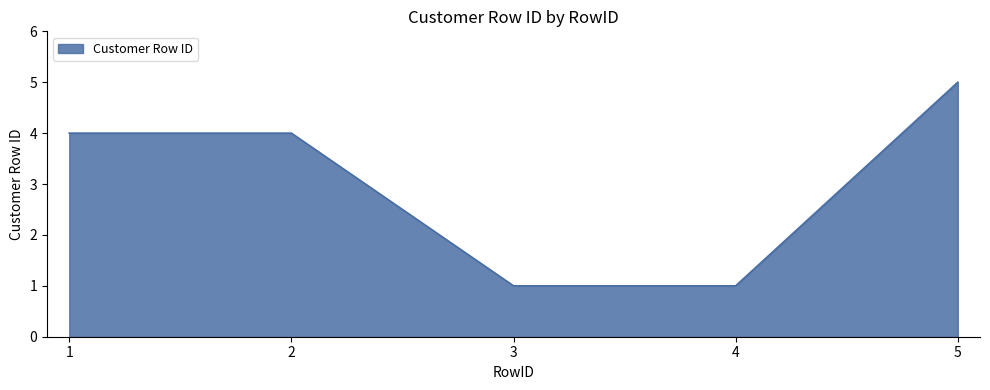

What is the difference between the maximum and minimum values?

4